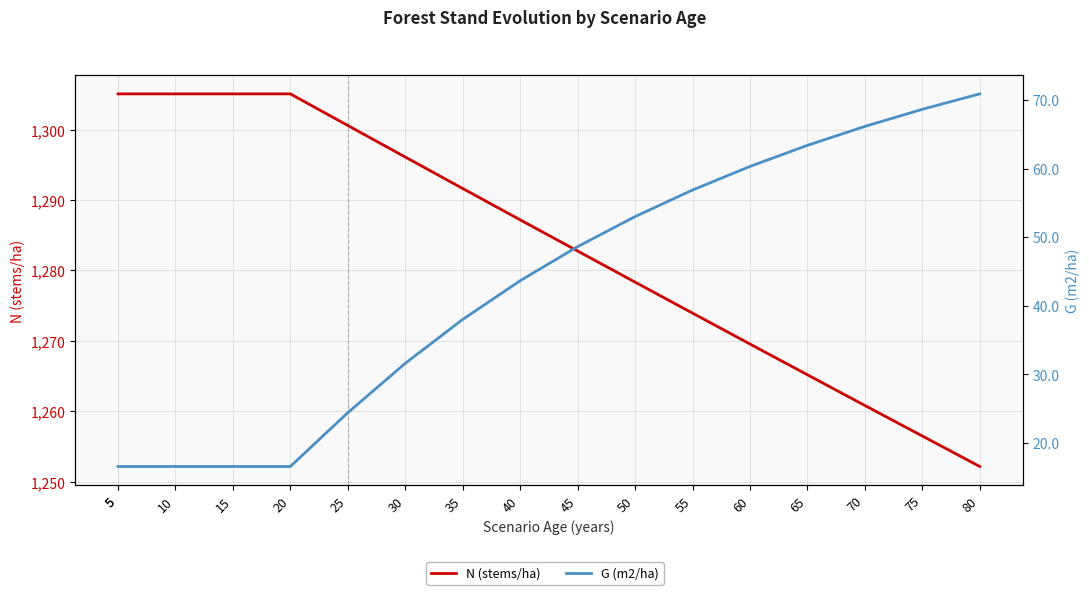

What is the smallest value displayed?

16.5